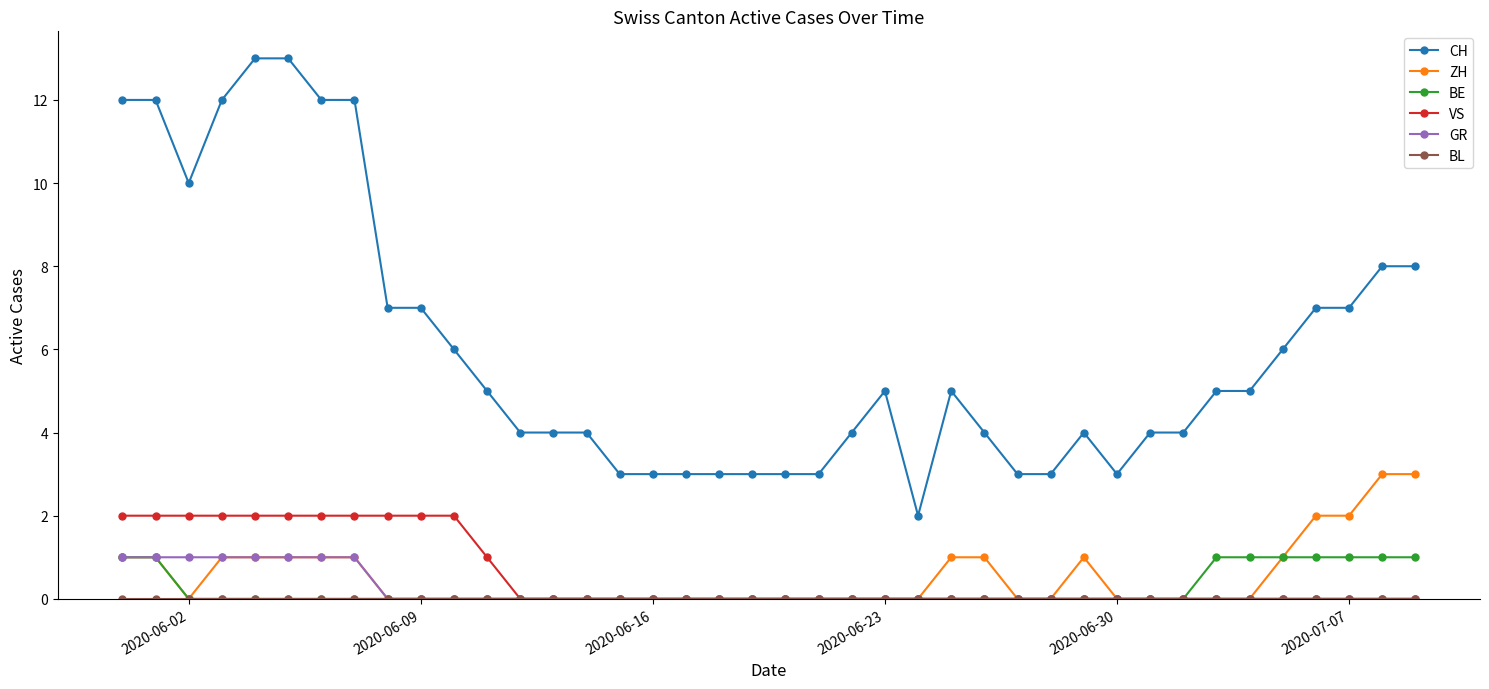

True or false: GR and CH intersect in this chart.

False